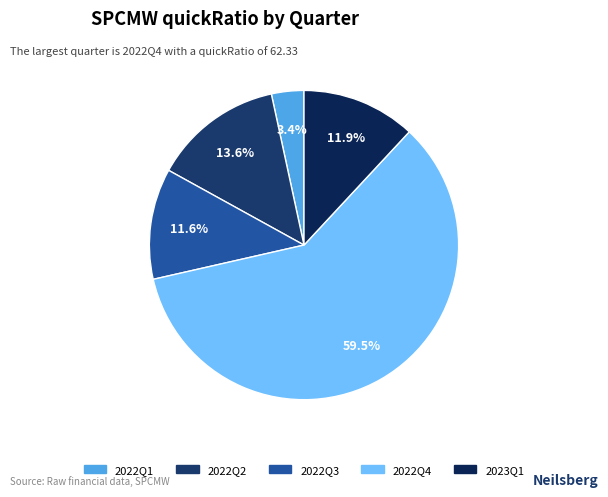

To the nearest percent, what is the difference between the largest and smallest slice percentages?

56%